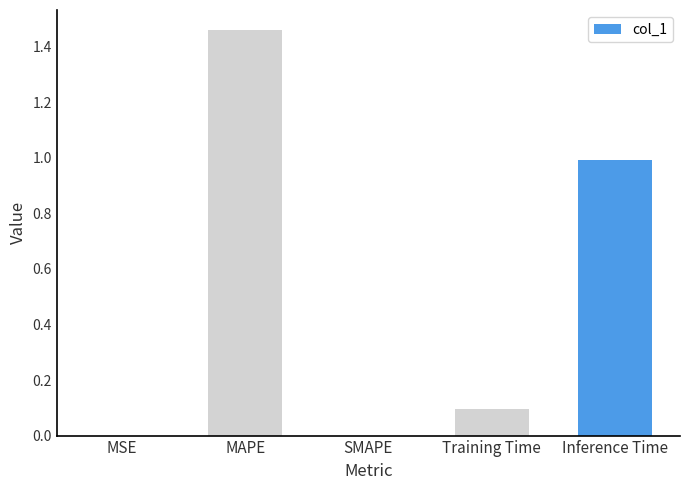

True or false: the data shows 2.5 at MAPE.

False